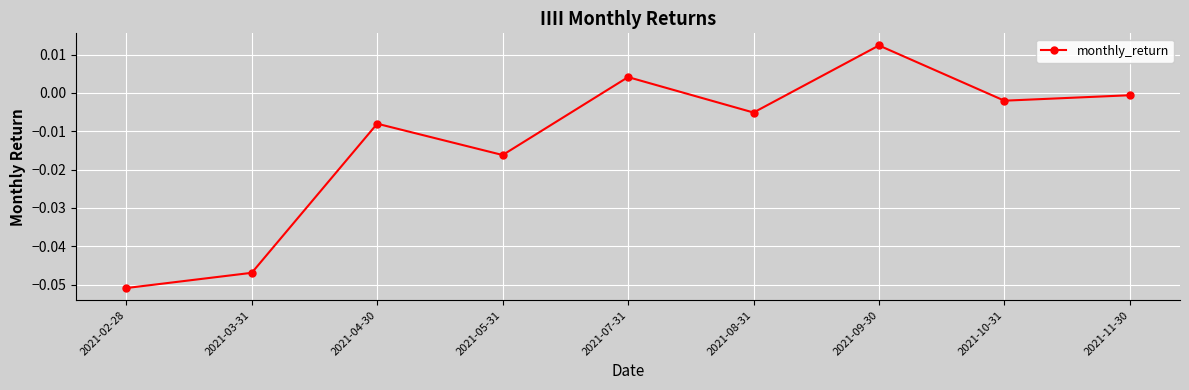

What position from the left is 2021-09-30?

7